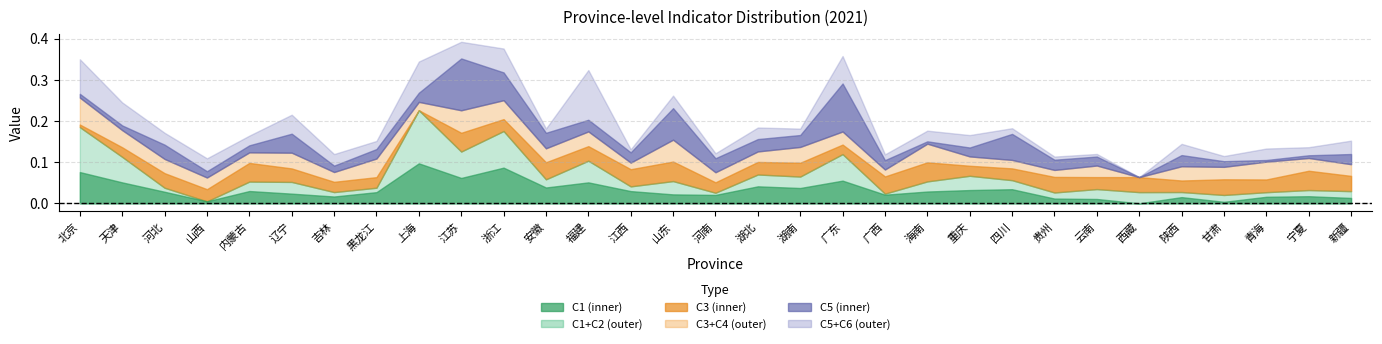

What is the label of the 29th point from the left?

青海